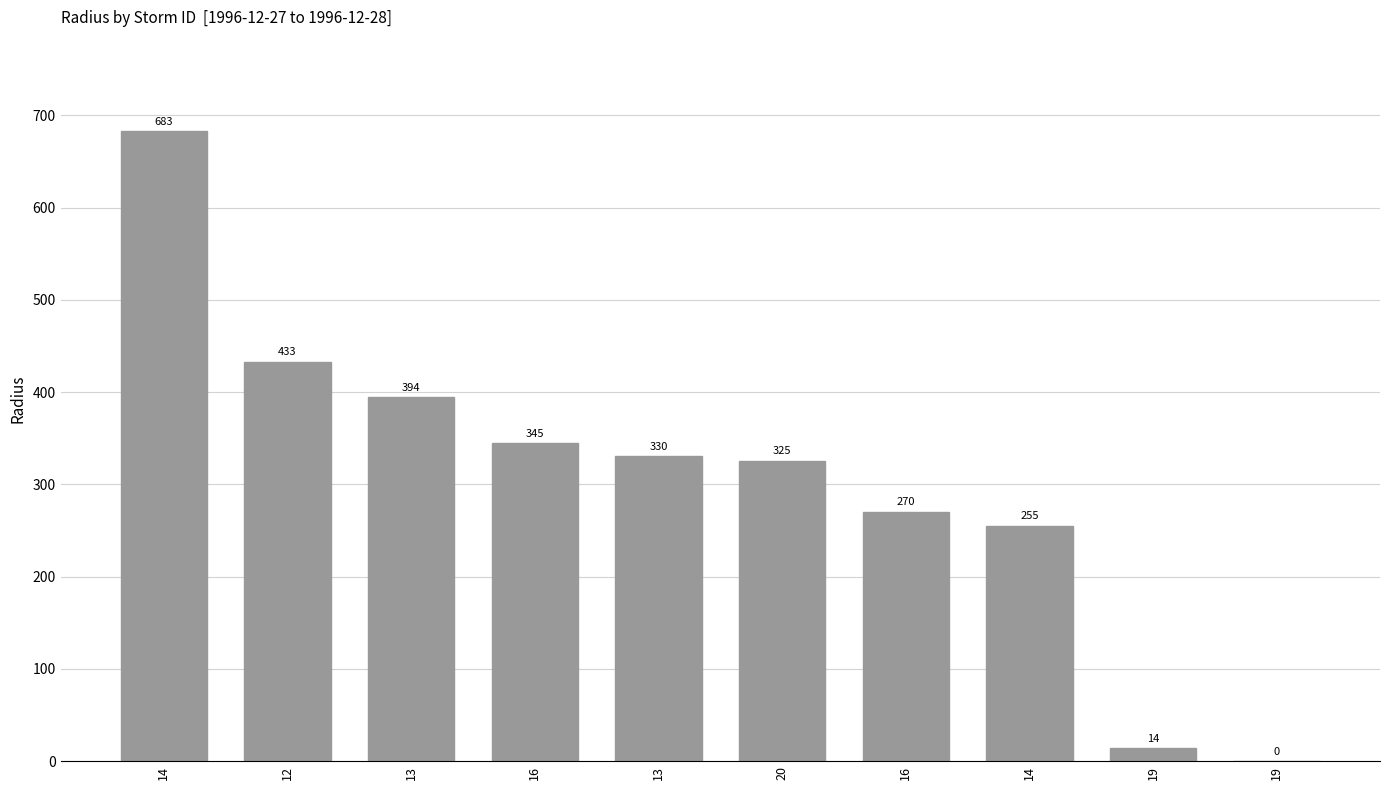

What is the change in value from 12 to 19?

-433.1